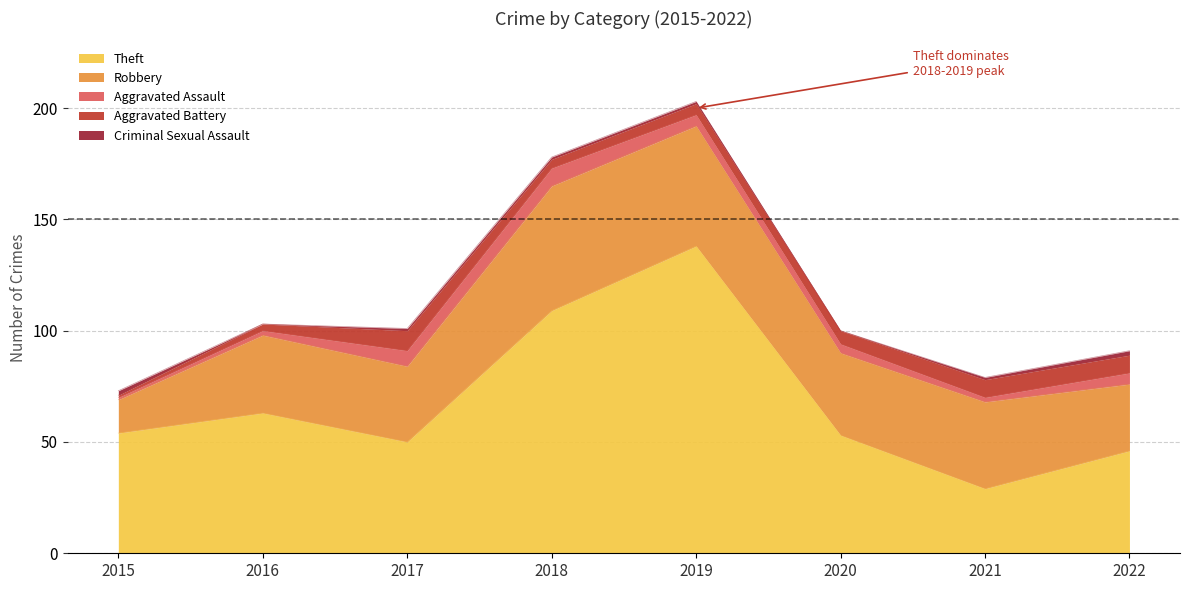

What is the difference between the Robbery values at 2018 and 2022?

26